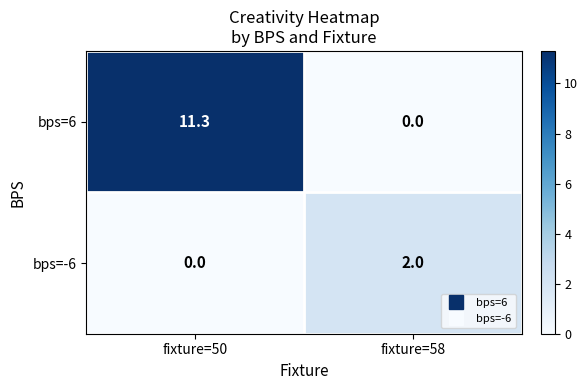

What is the average value of the bps=-6 series?

1.0